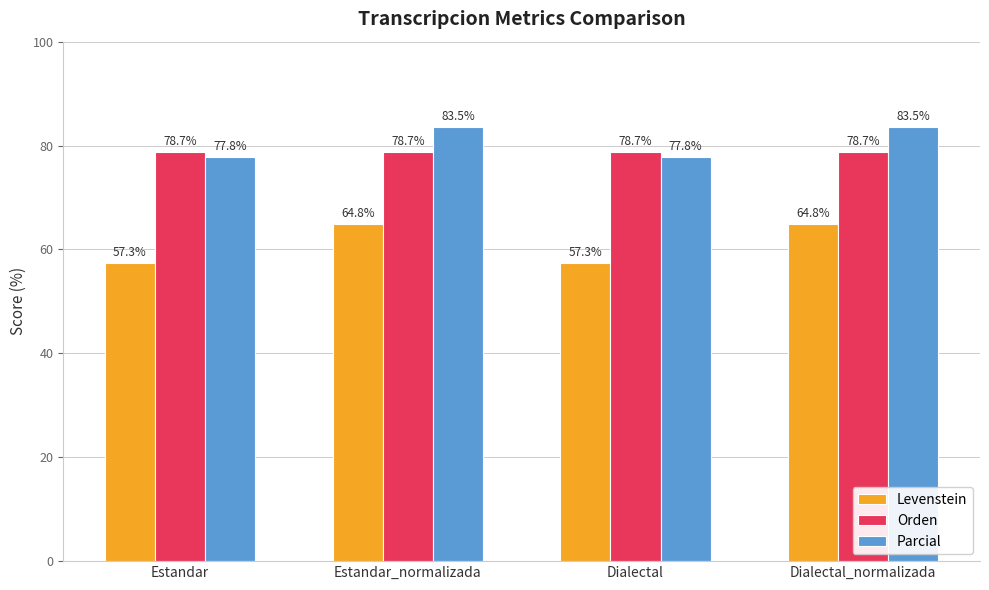

What is the label of the 2nd bar from the left?

Estandar_normalizada